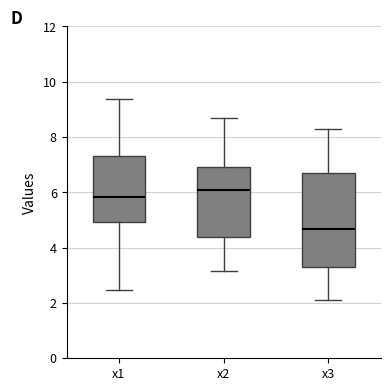

Which box's median line is the highest?

x2